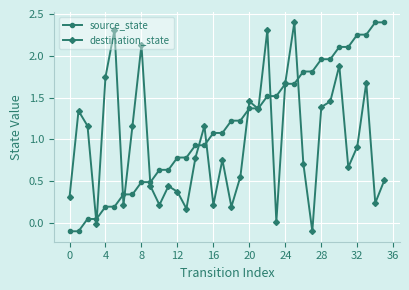

How many interior local valleys does the destination_state series have?

11